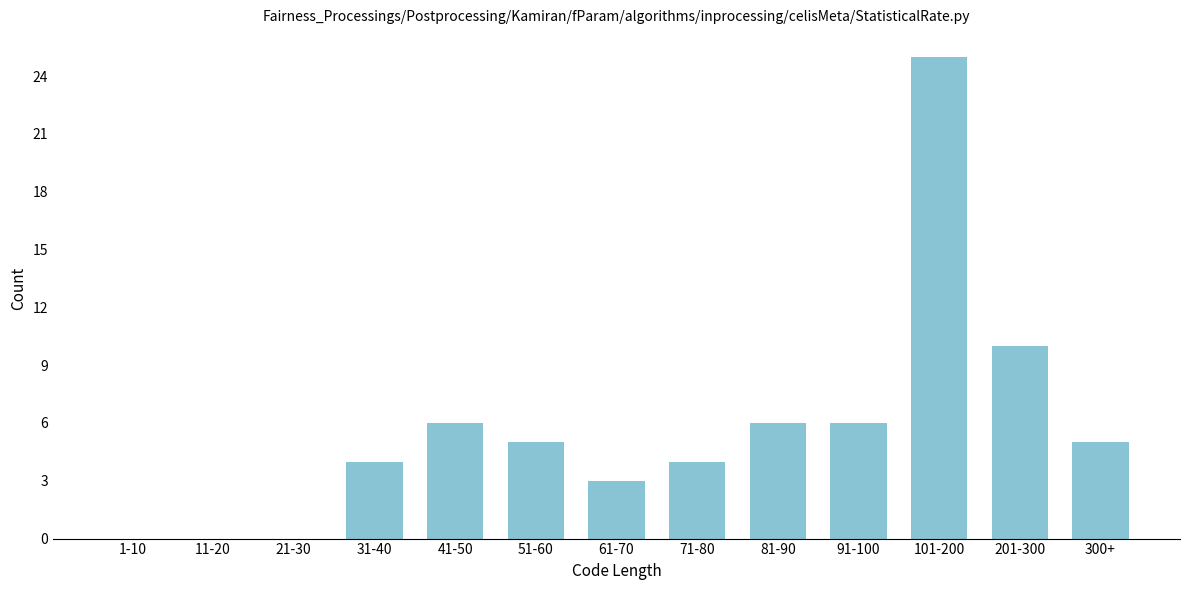

True or false: the data shows 6 at 71-80.

False